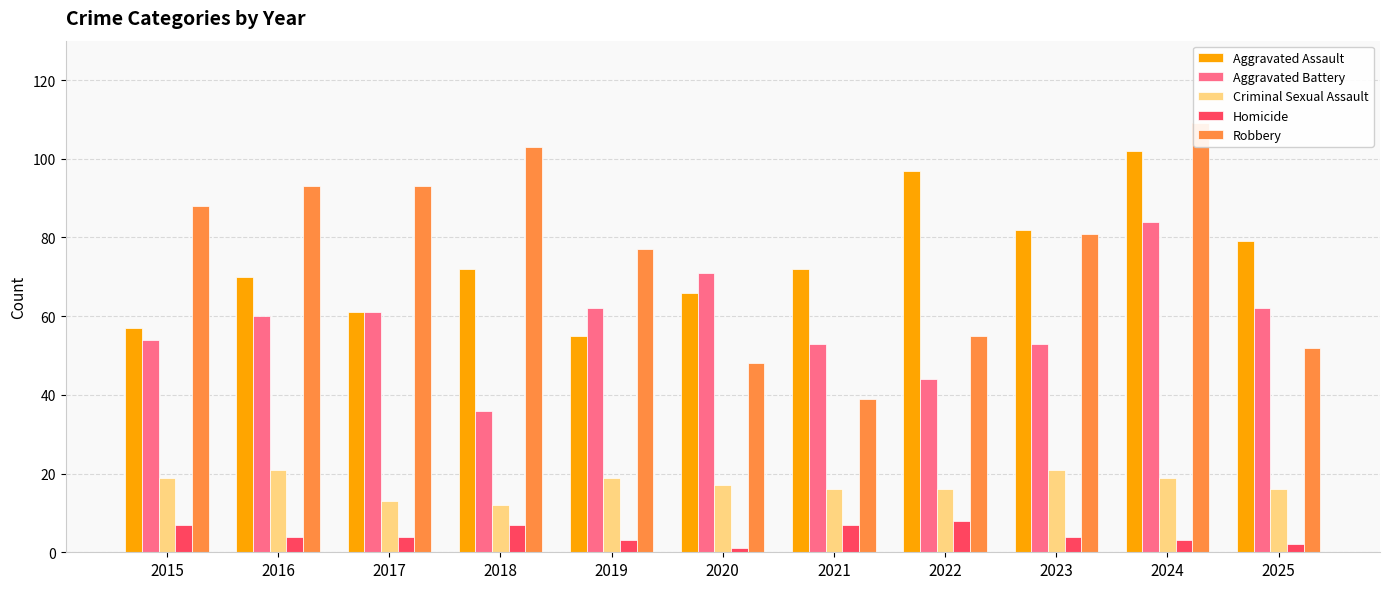

Which label corresponds to the largest value in the chart?

2024